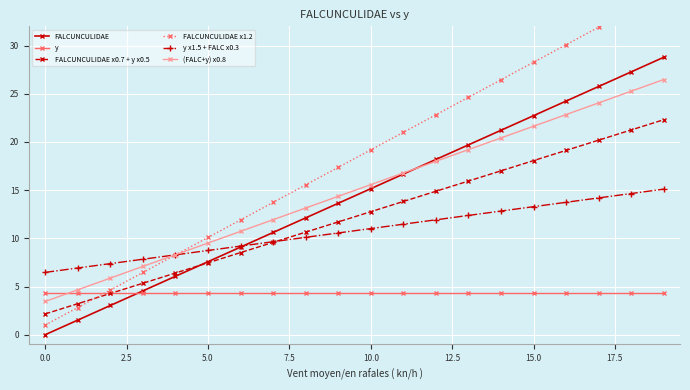

Is it true that FALCUNCULIDAE equals 15.2 at 10.0?

True